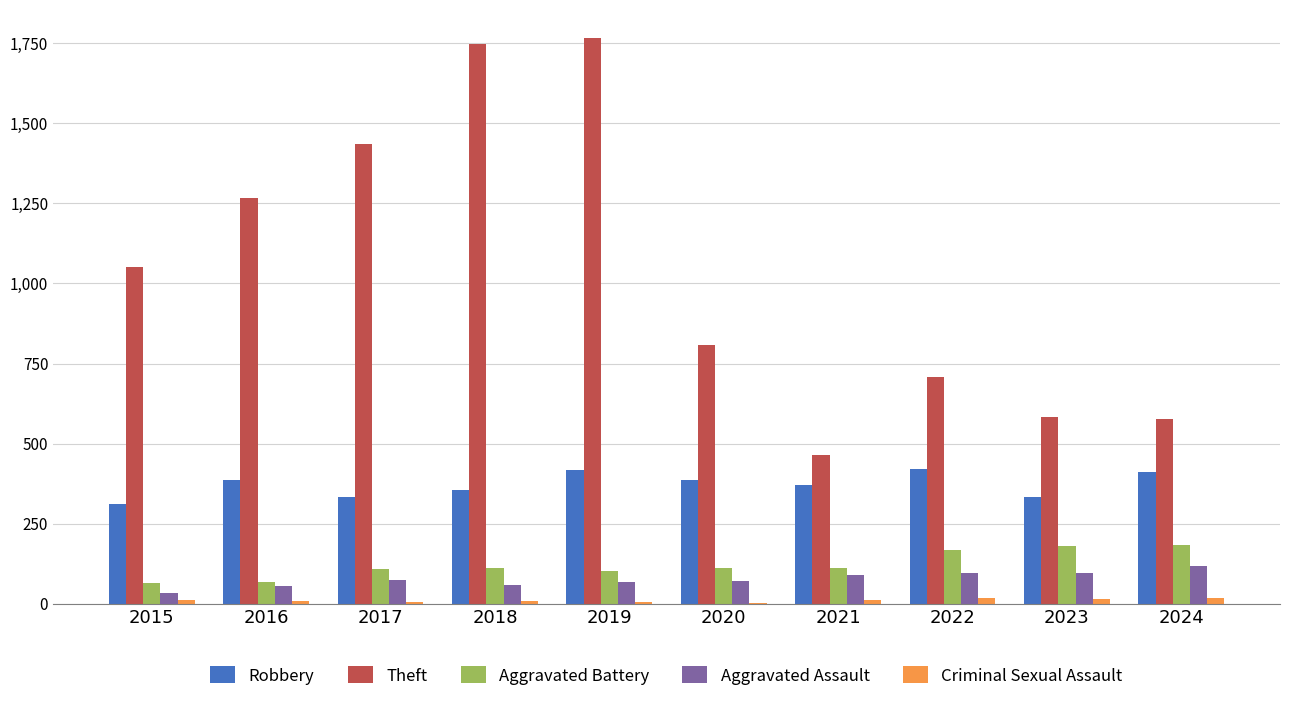

Which series has the largest total across all categories?

Theft